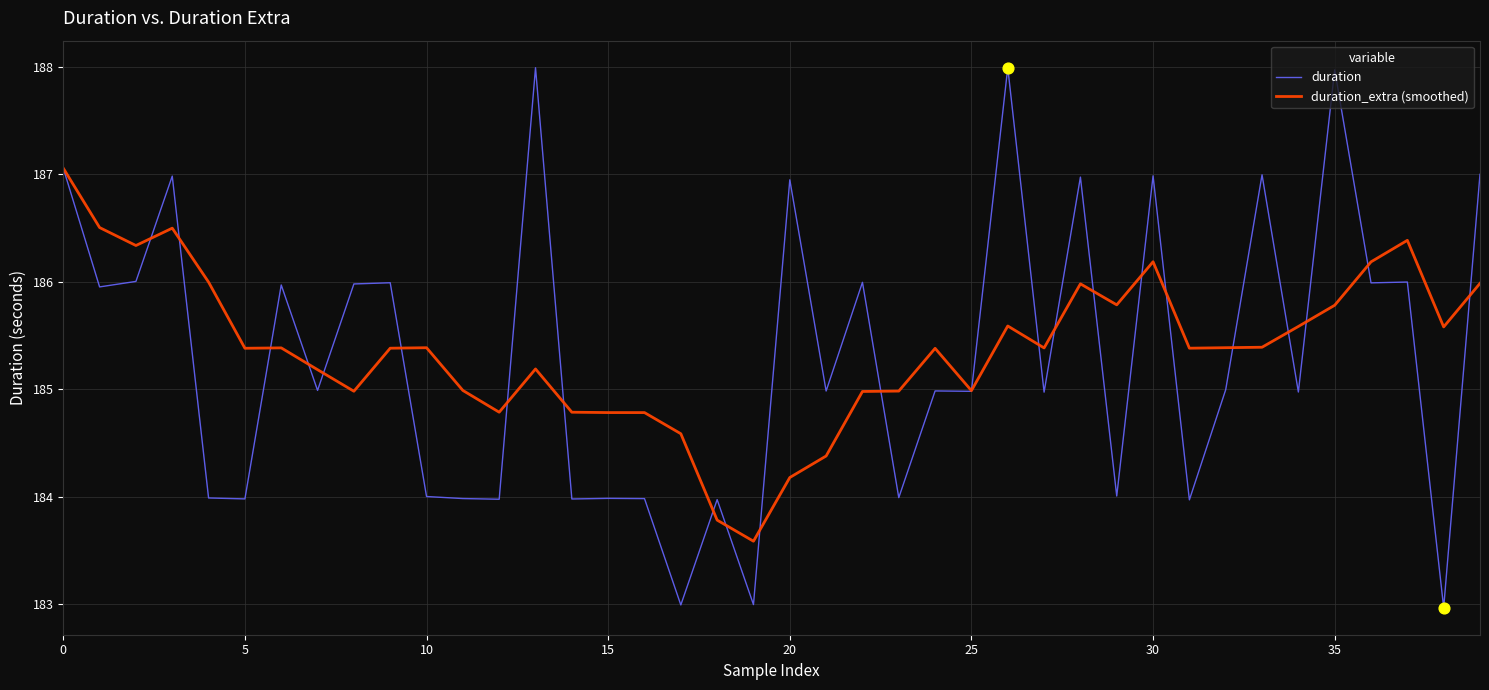

Which series has the largest total across all categories?

duration_extra (smoothed)